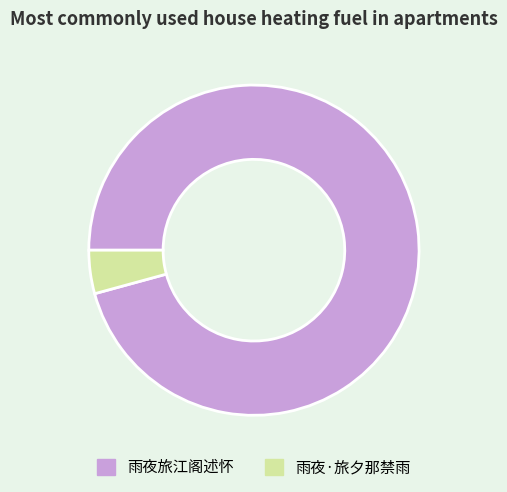

How many slices are in this pie chart?

2